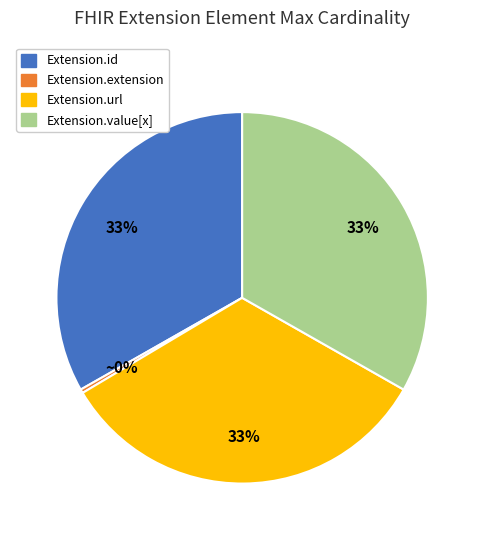

How many segments does this pie chart have?

4